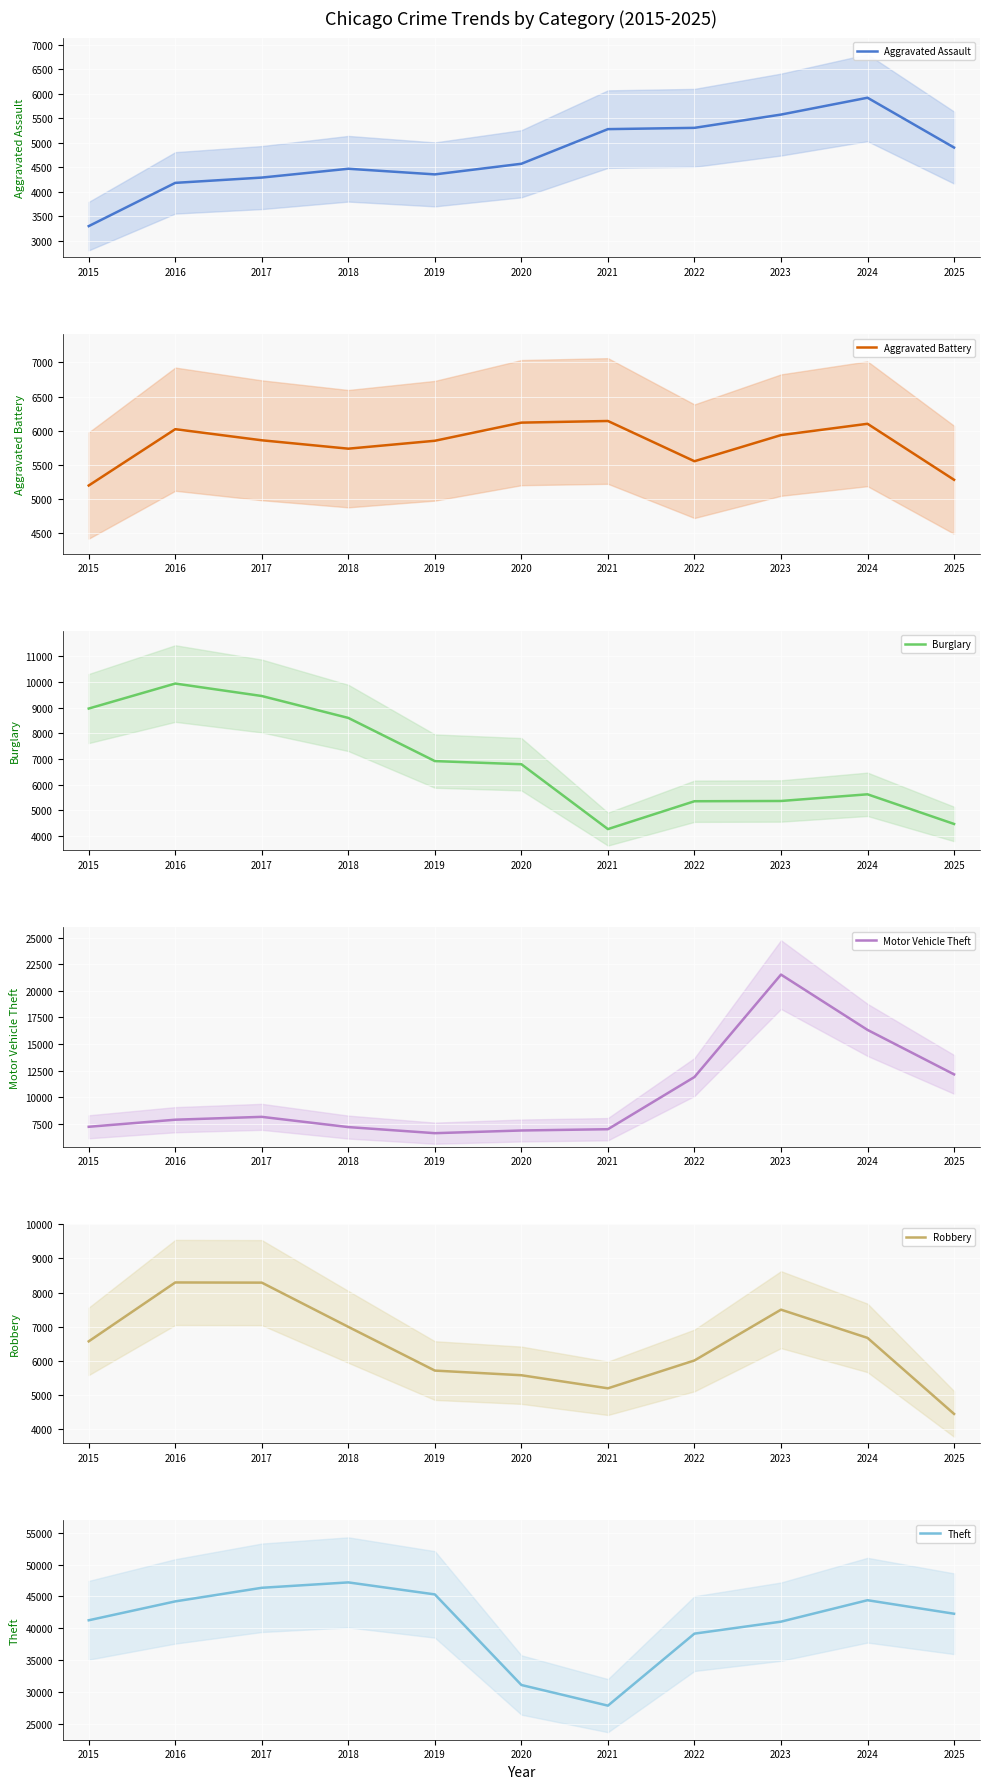

Which series has the largest total across all categories?

Theft